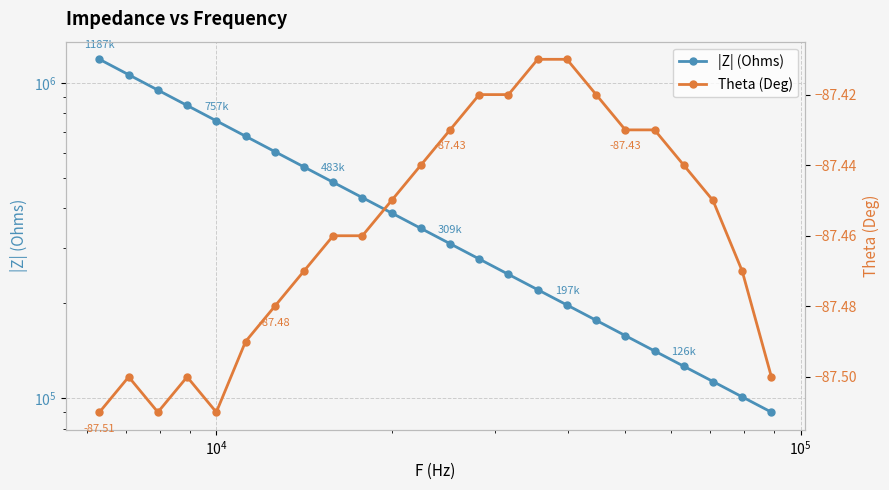

The Theta (Deg) series shows -120.7 at 6. True or false?

False